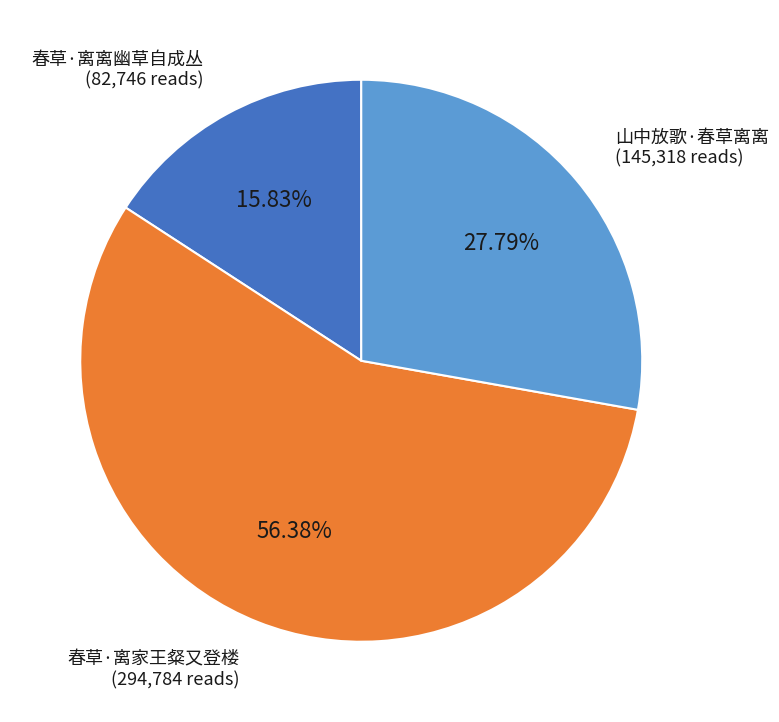

How many segments does this pie chart have?

3